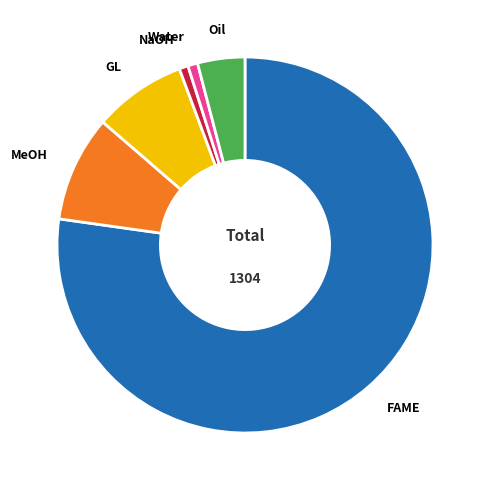

Count the number of slices in the pie.

6